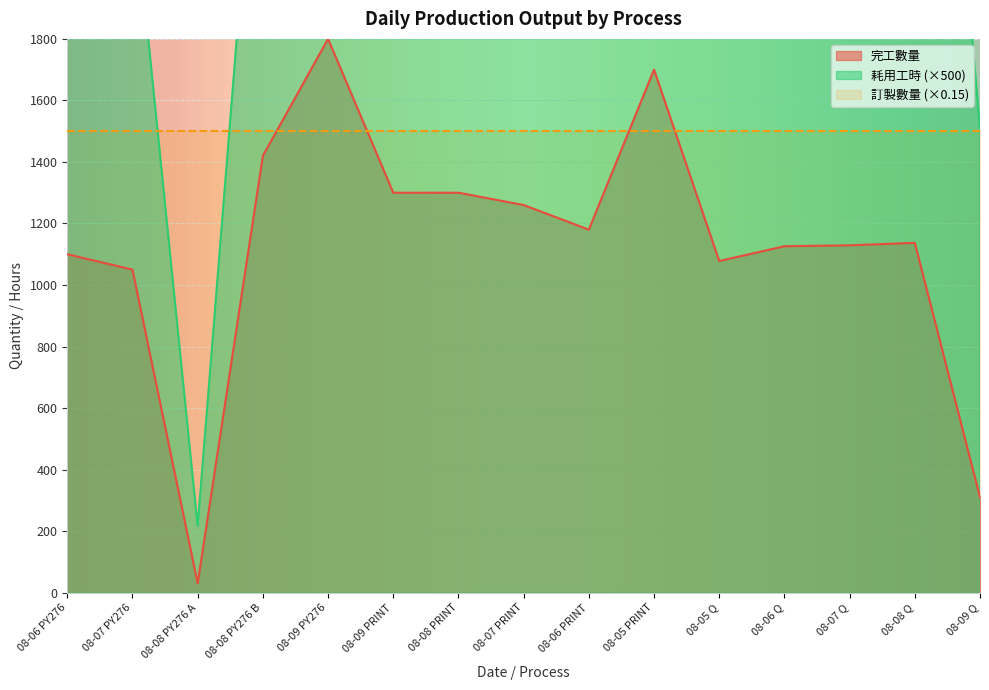

At which category is the sum across all series the highest?

08-05 PRINT